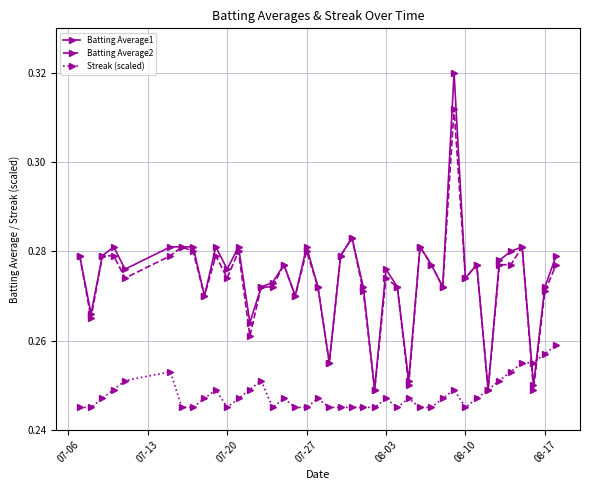

How many Batting Average1 values are between 0 and 1?

40